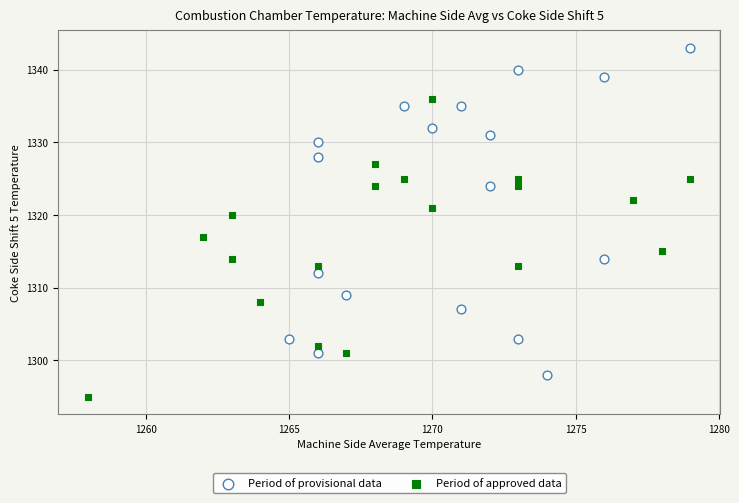

Which series reaches the maximum Y coordinate?

Period of provisional data